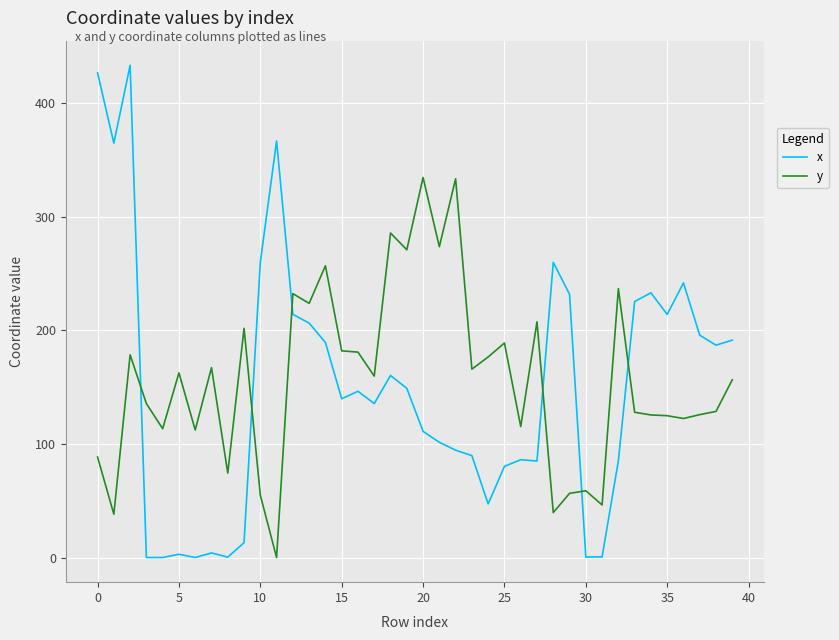

List the series in order of their peak value, highest first.

x, y